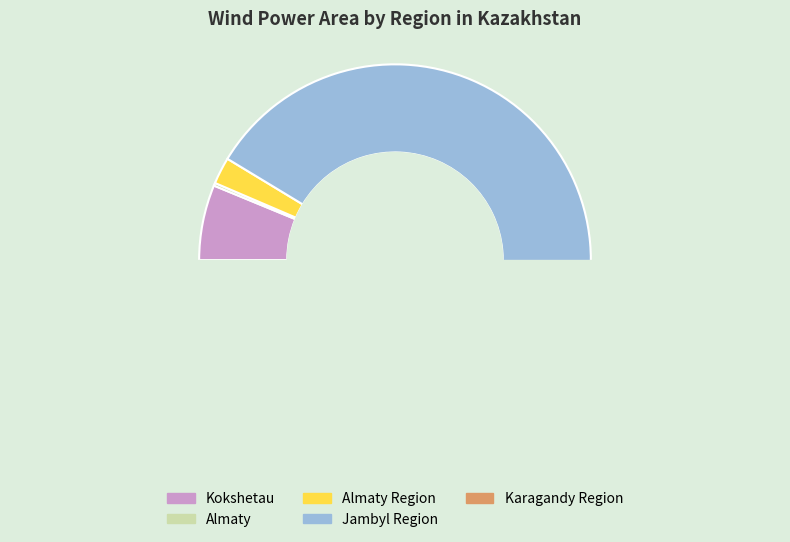

Does any single category account for the majority?

Yes